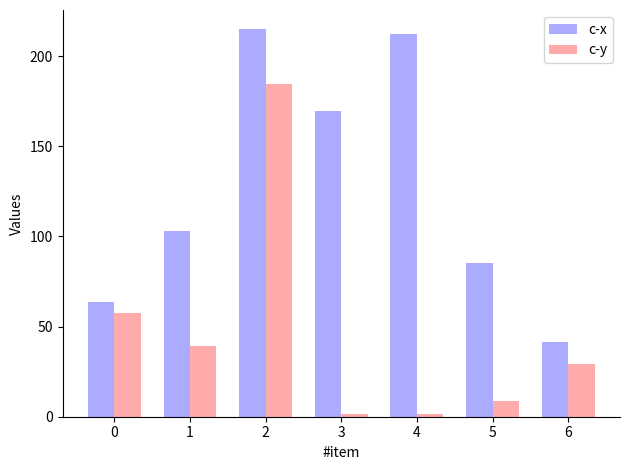

List the series in order of their overall mean, highest first.

c-x, c-y